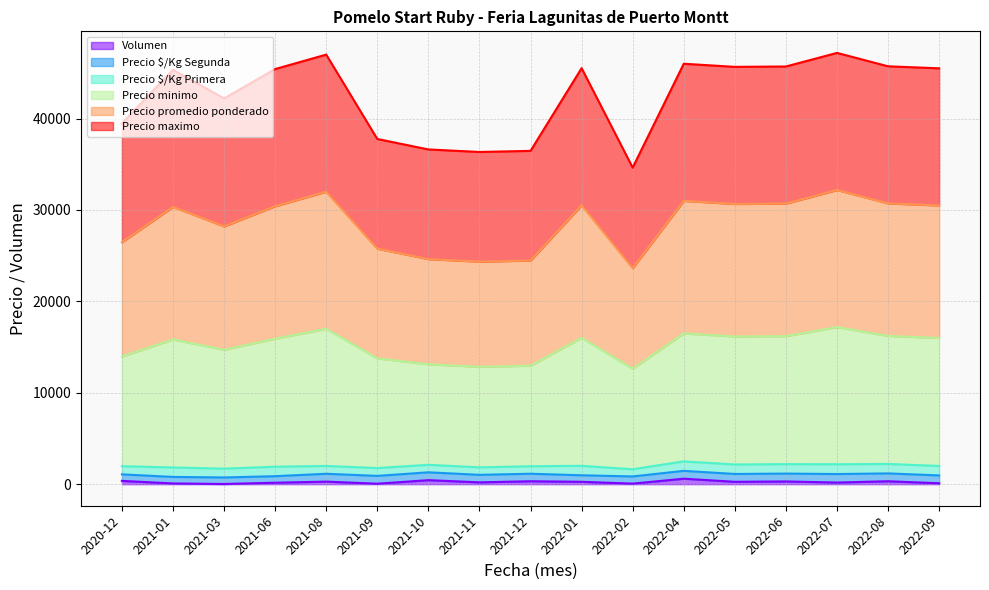

How many lines are shown in the chart?

6